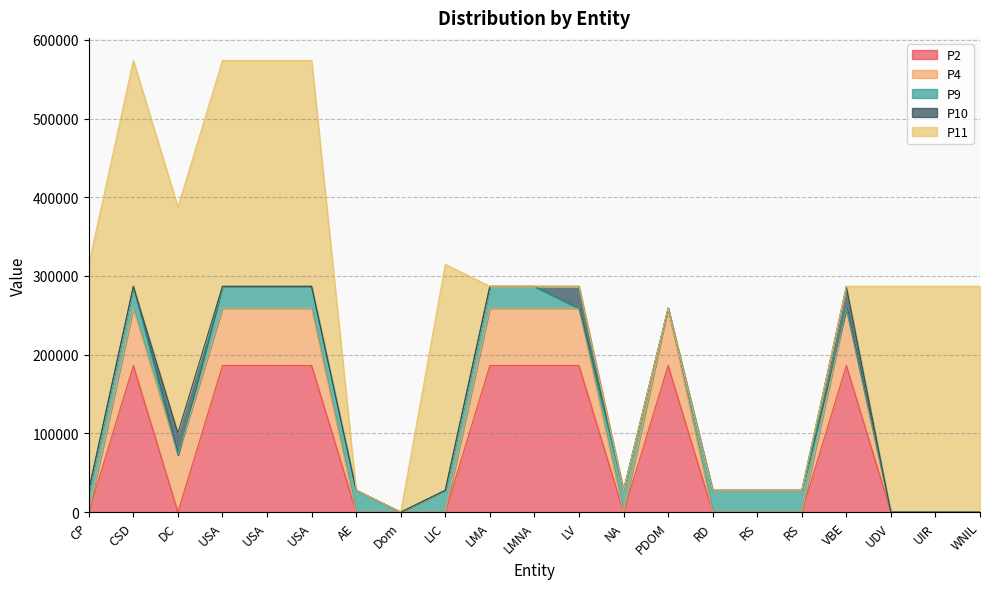

Rank the series at RD from highest to lowest value.

P9, P2, P4, P10, P11